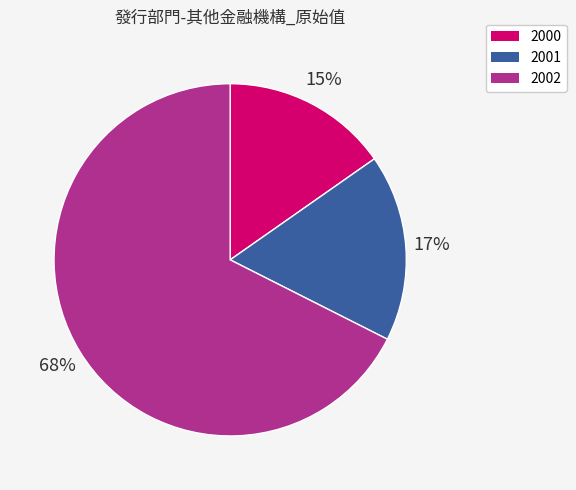

What percentage is the 2002 slice, to the nearest percent?

68%